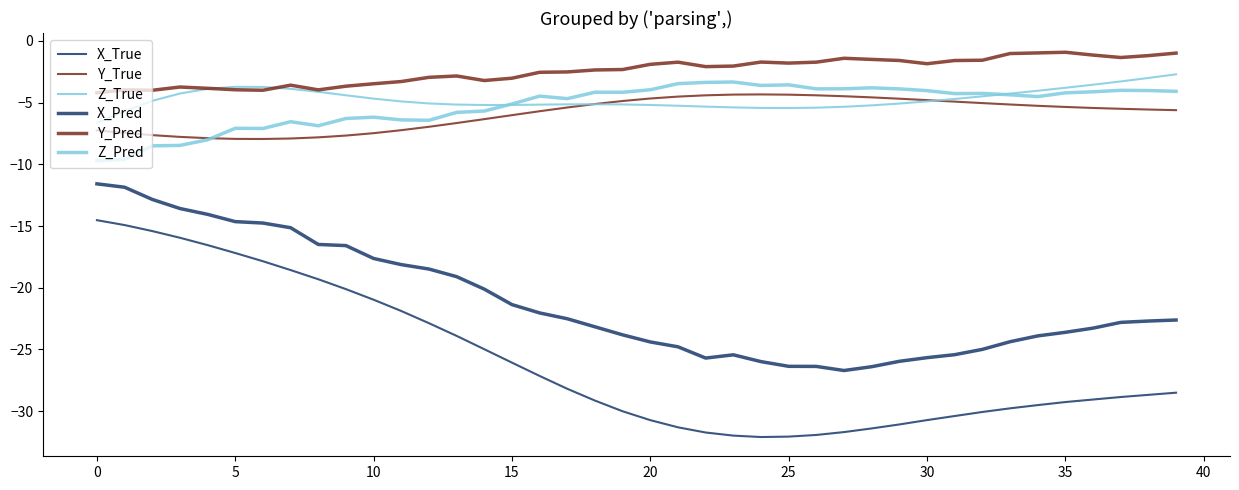

Does the chart have visible grid lines?

No